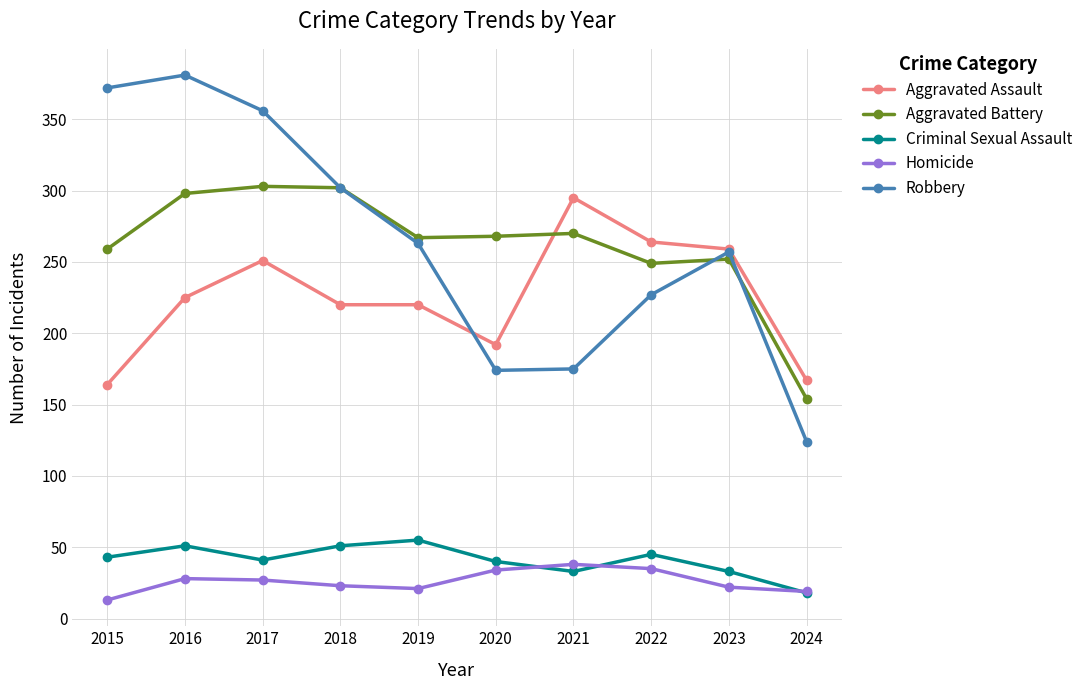

True or false: Aggravated Assault and Aggravated Battery cross at least once.

True